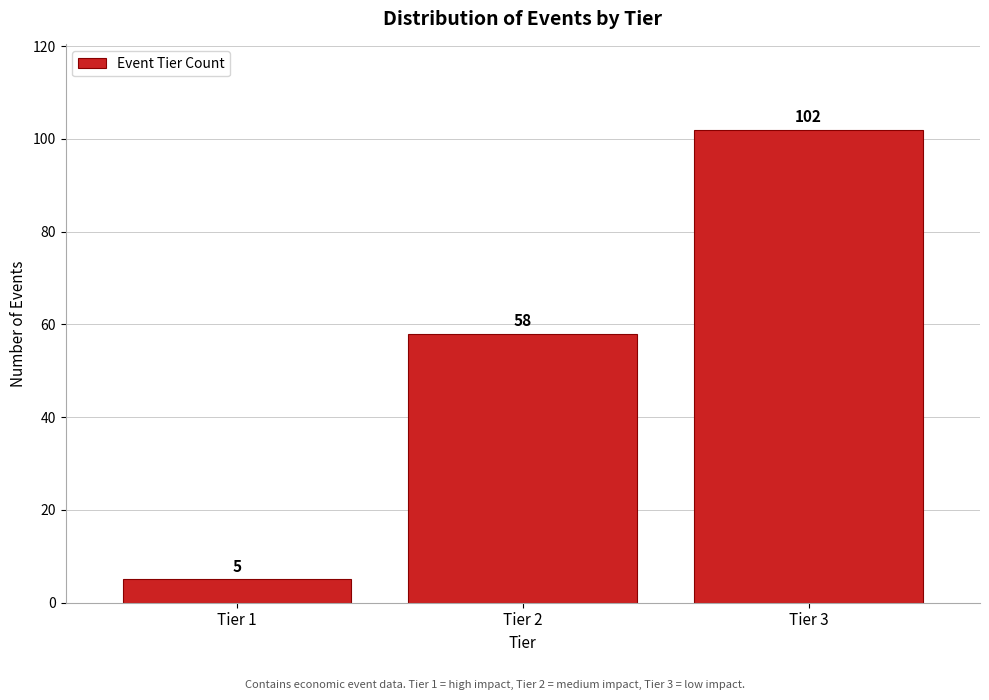

Reading left to right, transcribe this chart: for each bar, give the range it covers on the x-axis and its height.

0.5 to 1.5: 5
1.5 to 2.5: 58
2.5 to 3.5: 102